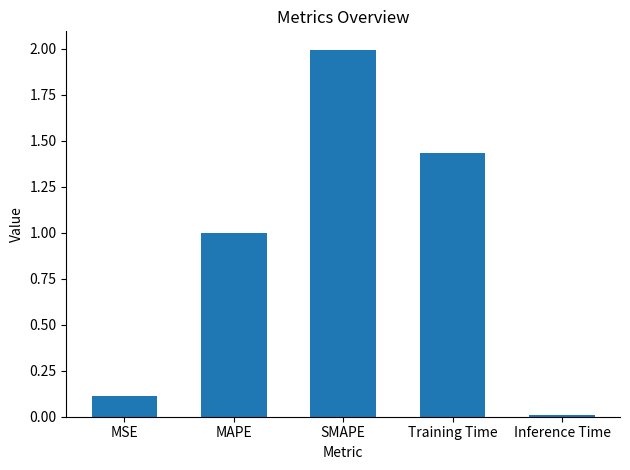

How many data points does each series have?

5